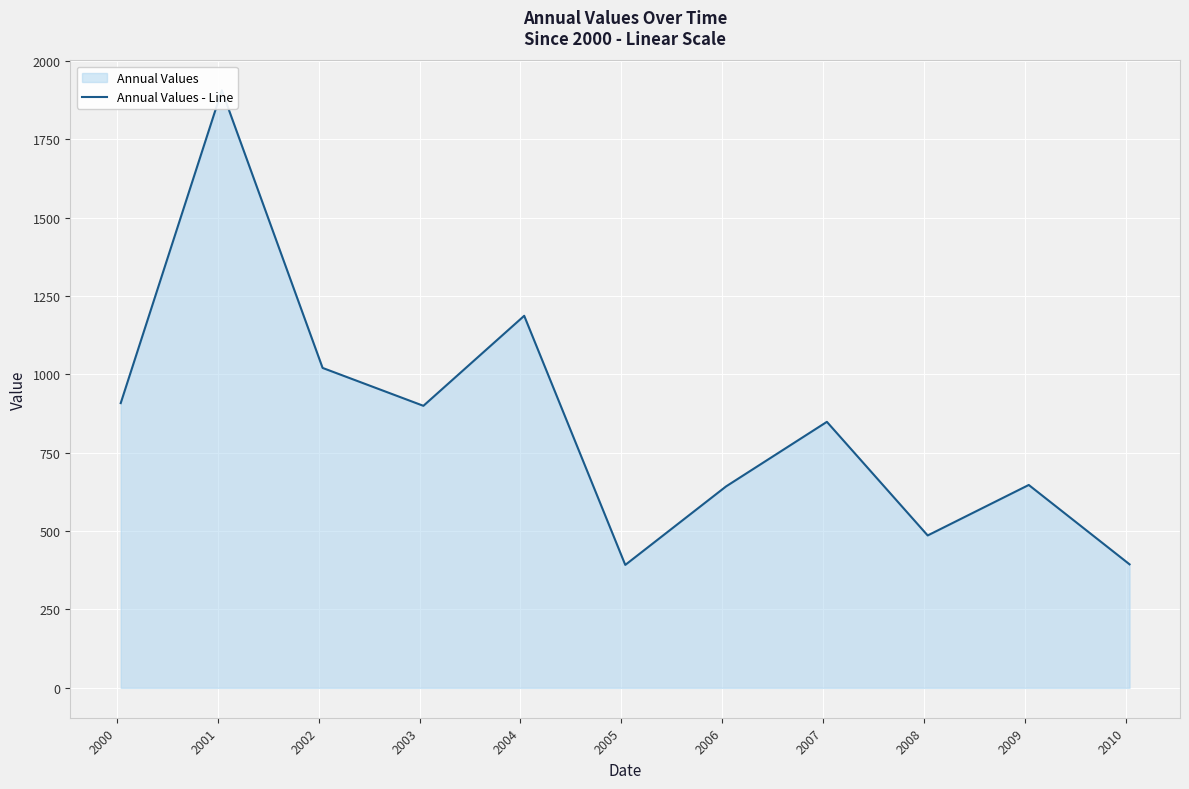

Between 2005 and 2006, which is larger?

2006